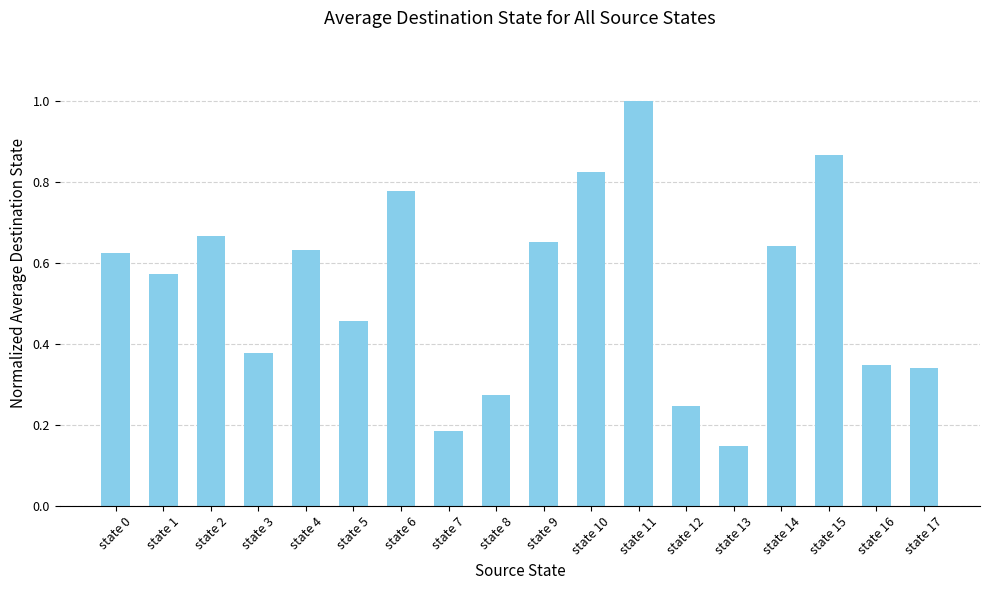

What is the change in value from state 0 to state 5?

-0.2